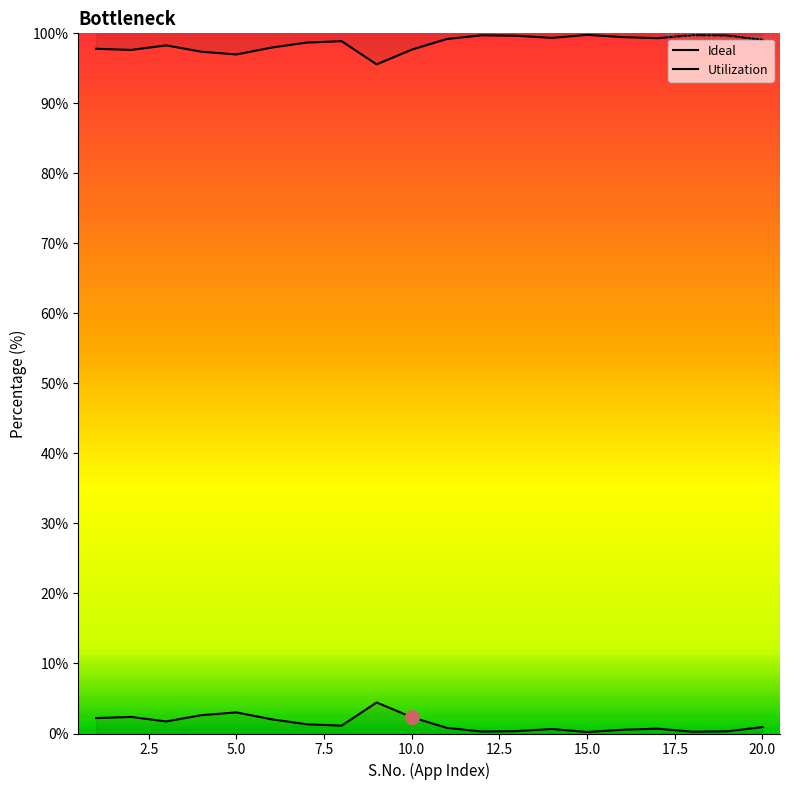

True or false: Ideal and Utilization intersect in this chart.

False